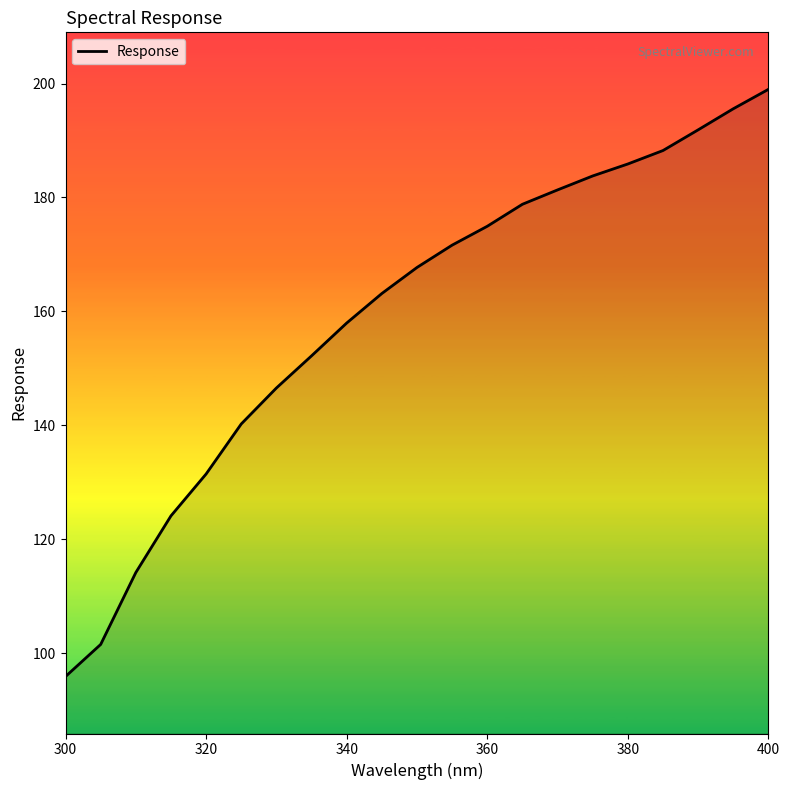

What is the maximum value shown in the chart?

199.0